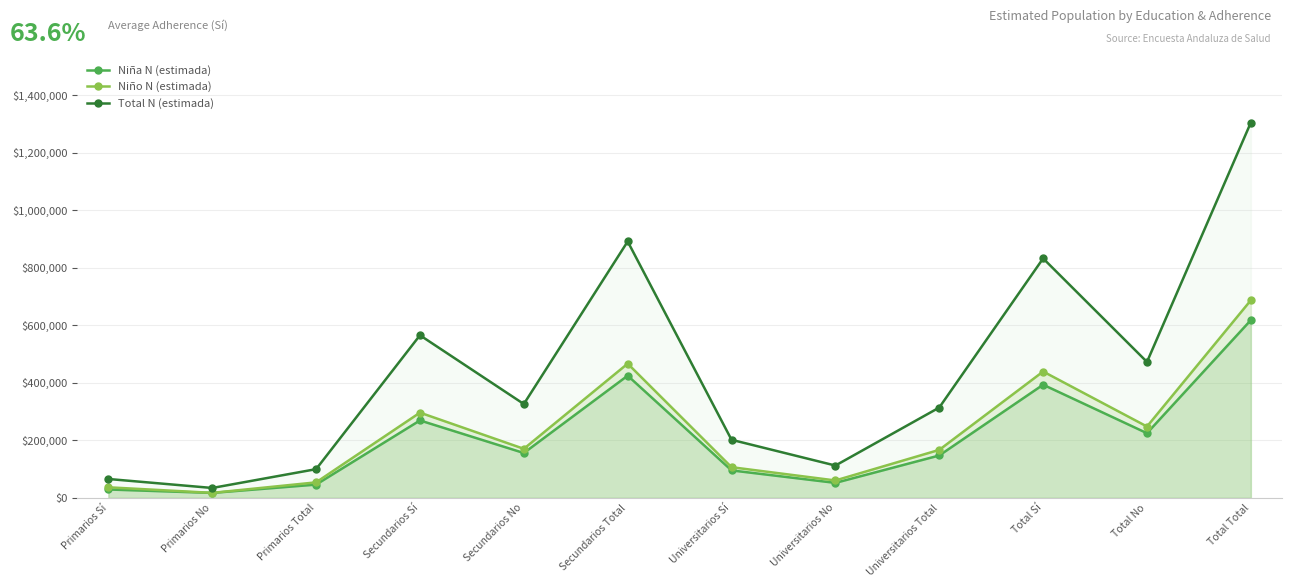

Reading right to left, what are all the values shown in this chart?

Niña N (estimada): Total Total=617711	Total No=224568	Total Sí=393143	Universitarios Total=147140	Universitarios No=51861	Universitarios Sí=95279	Secundarios Total=424666	Secundarios No=155707	Secundarios Sí=268959	Primarios Total=45905	Primarios No=17000	Primarios Sí=28905
Niño N (estimada): Total Total=686824	Total No=247801	Total Sí=439023	Universitarios Total=166686	Universitarios No=60275	Universitarios Sí=106411	Secundarios Total=466423	Secundarios No=170324	Secundarios Sí=296099	Primarios Total=53715	Primarios No=17202	Primarios Sí=36513
Total N (estimada): Total Total=1304535	Total No=472370	Total Sí=832165	Universitarios Total=313825	Universitarios No=112136	Universitarios Sí=201689	Secundarios Total=891090	Secundarios No=326031	Secundarios Sí=565059	Primarios Total=99620	Primarios No=34202	Primarios Sí=65418